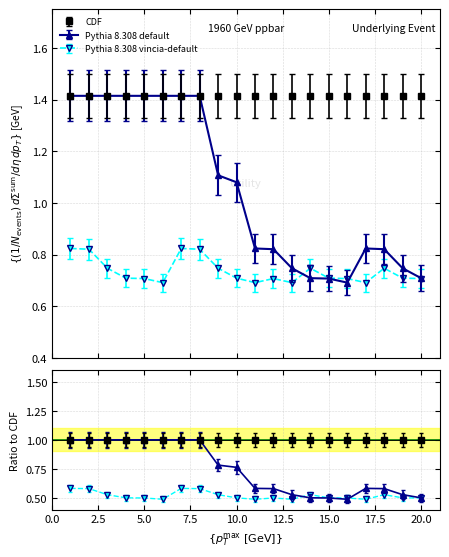

True or false: Pythia 8.308 vincia-default has a value of 1.0 at 14.

False